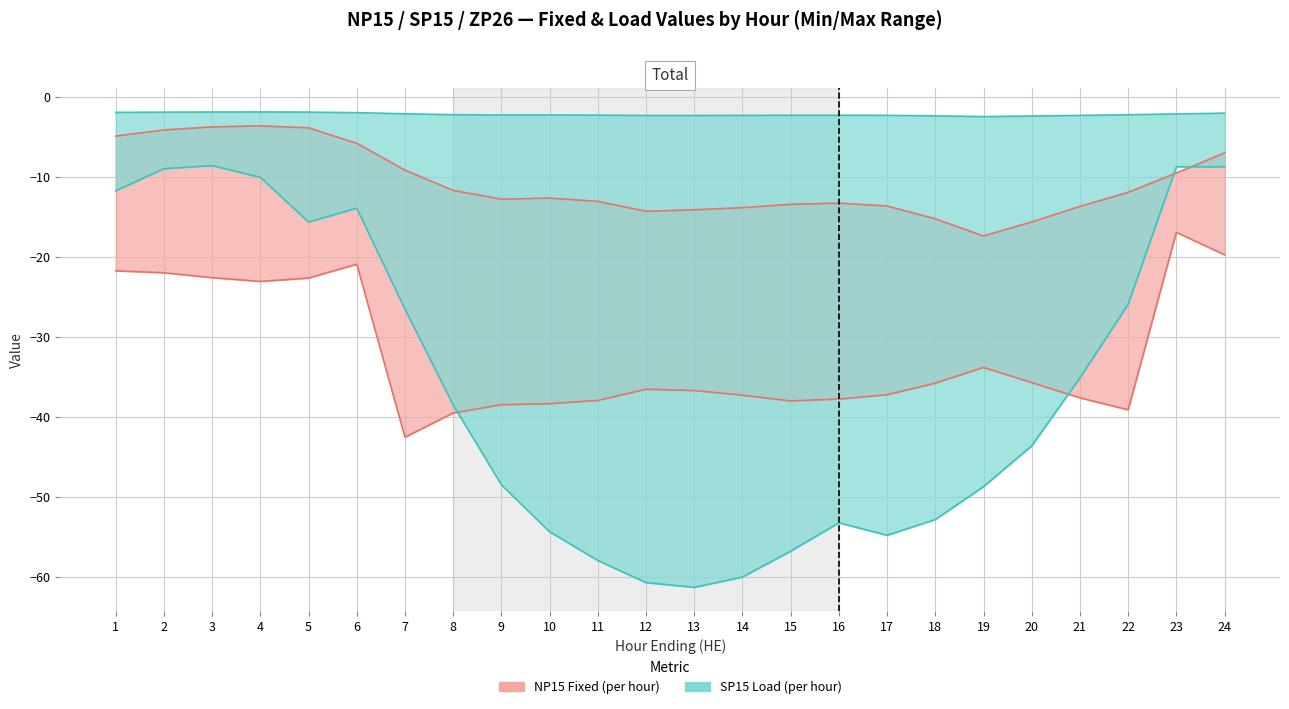

The ZP26 Fixed series shows -1.1 at 24. True or false?

False